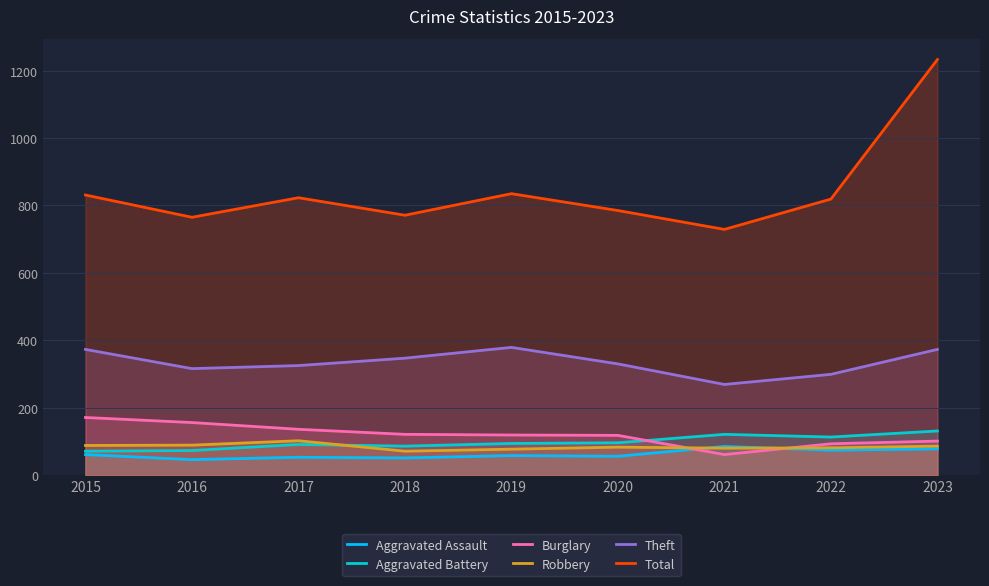

The value of Robbery at 2023 is 86. True or false?

True